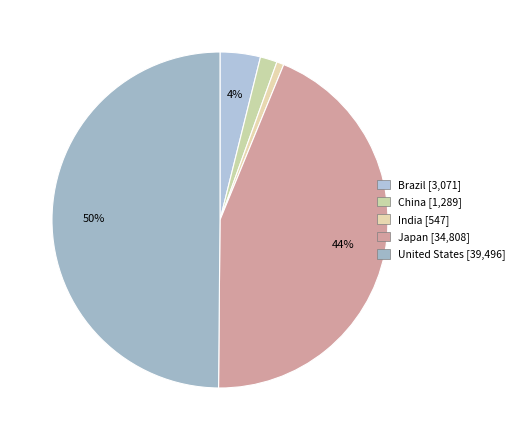

True or false: Brazil accounts for 1% of the total.

False